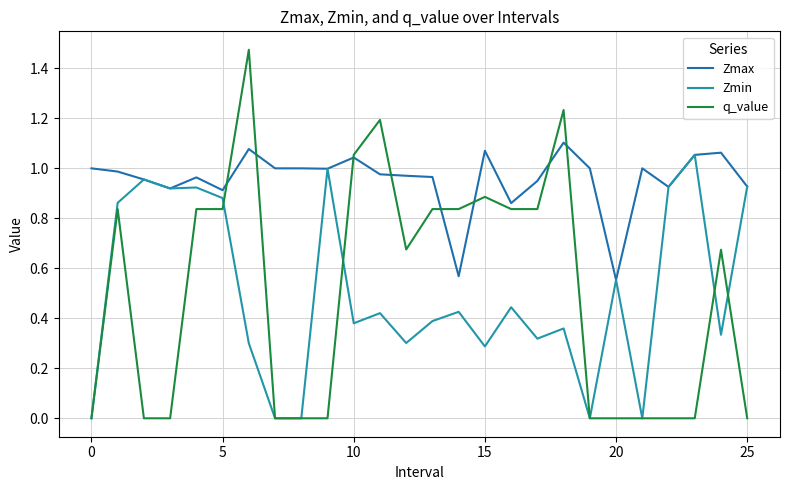

Which series has the largest total across all categories?

Zmax